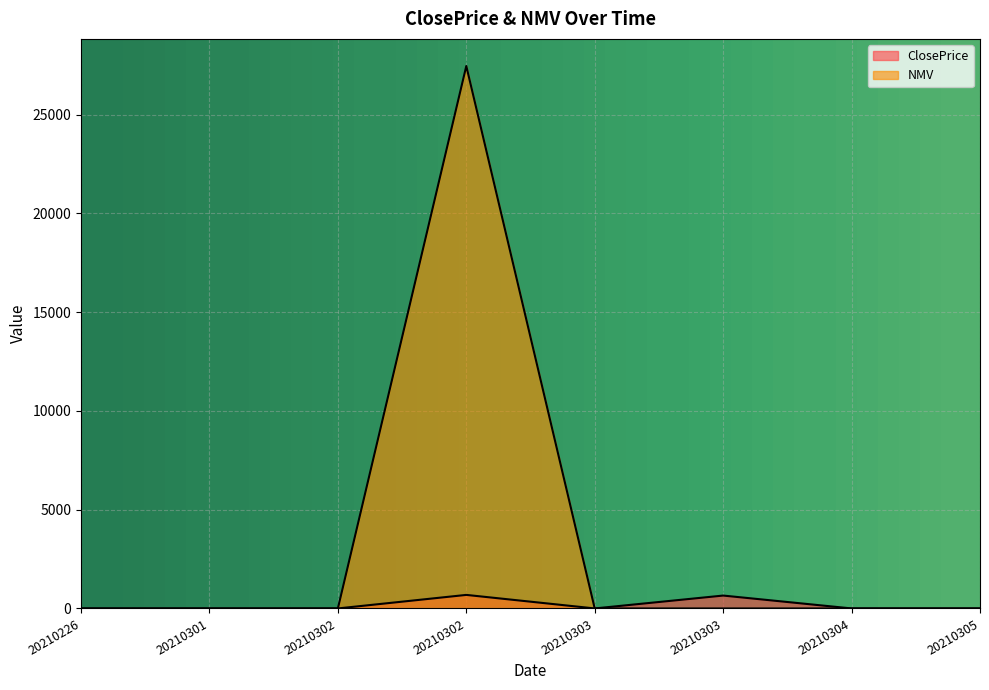

Which has a higher value, 20210304 or 20210301?

20210304